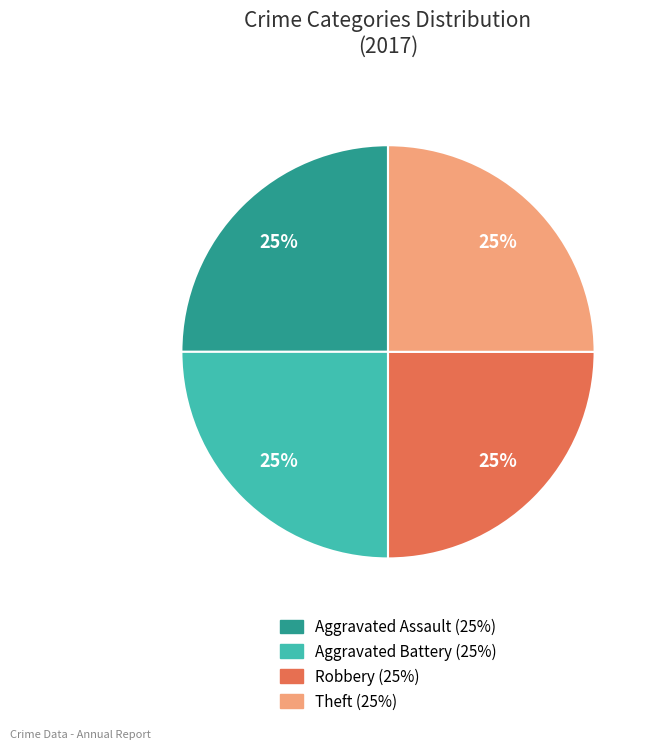

To the nearest percent, what is the average slice percentage?

25%